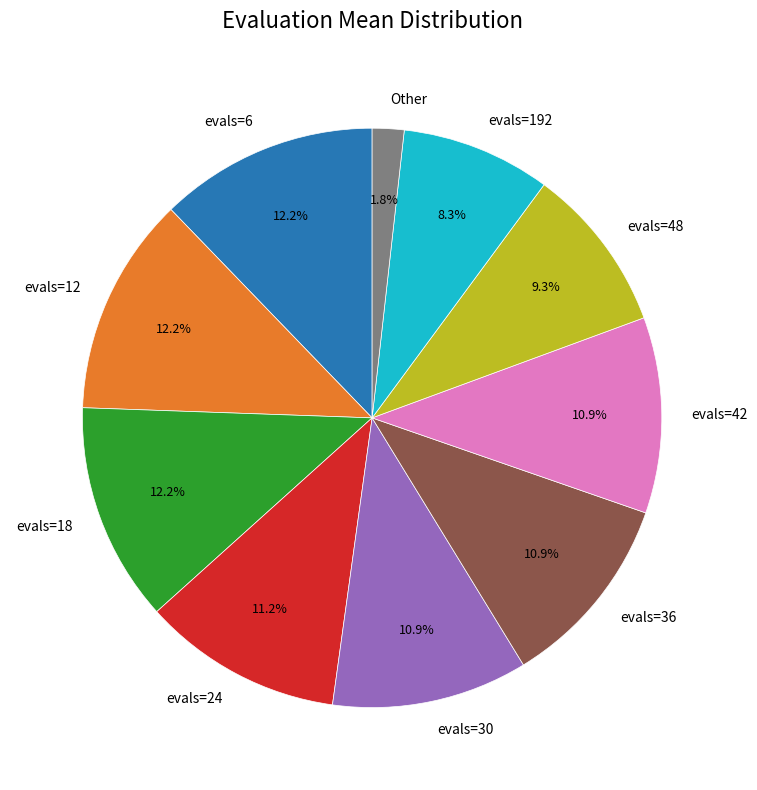

What is the smallest slice in the pie chart?

Other